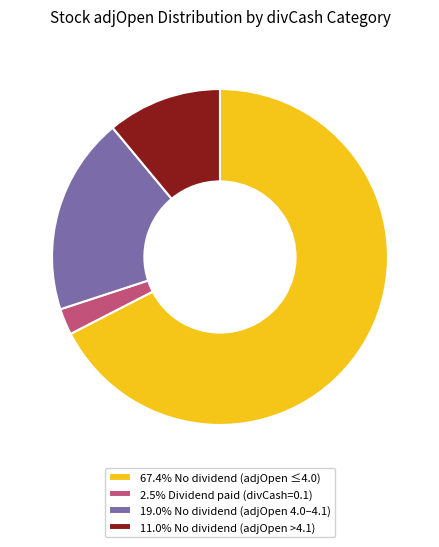

Is 67.4% No dividend (adjOpen ≤4.0) the majority of the pie?

Yes